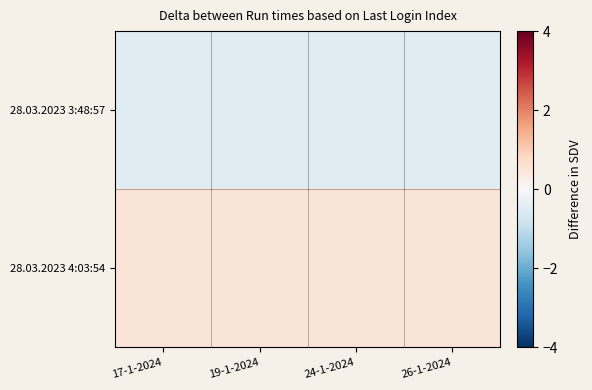

Which has a higher value, 24-1-2024 or 17-1-2024?

24-1-2024